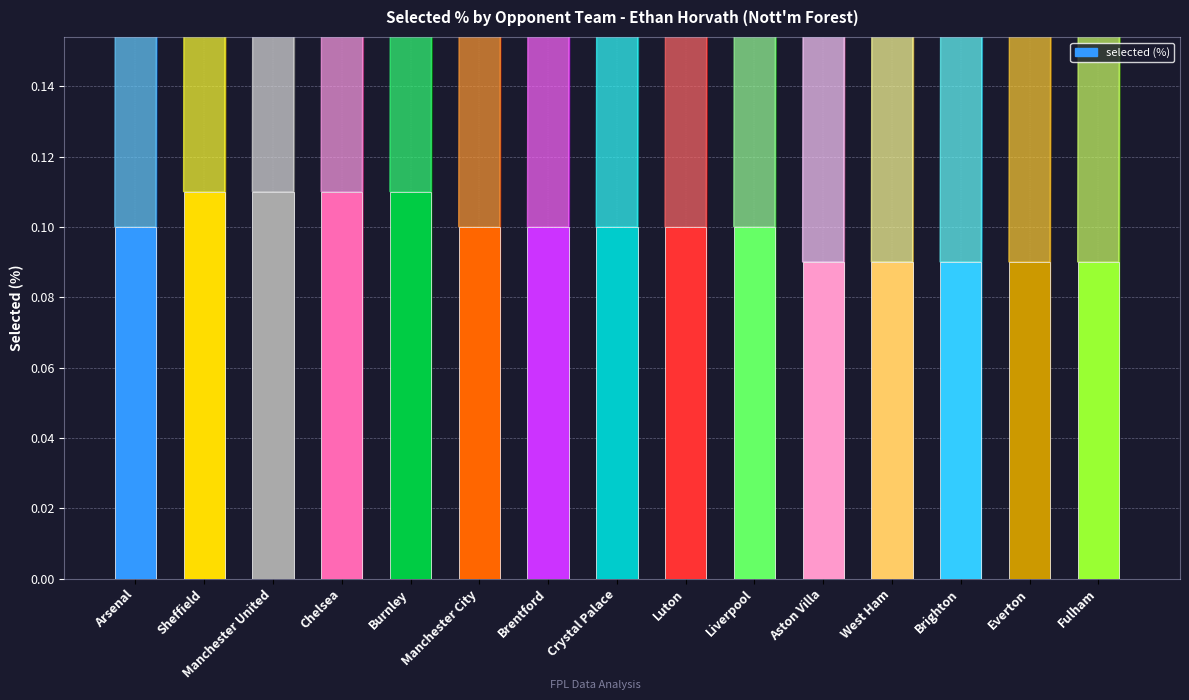

Count the values in the range 0 to 1.

15